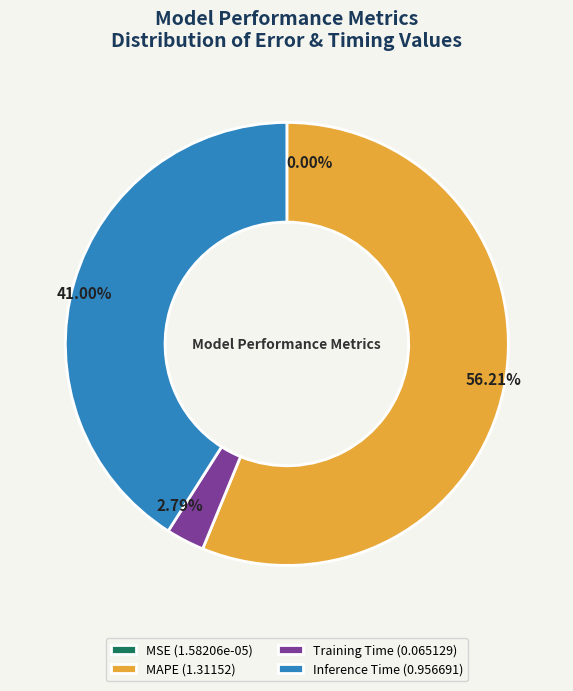

What is the majority slice?

MAPE (1.31152)